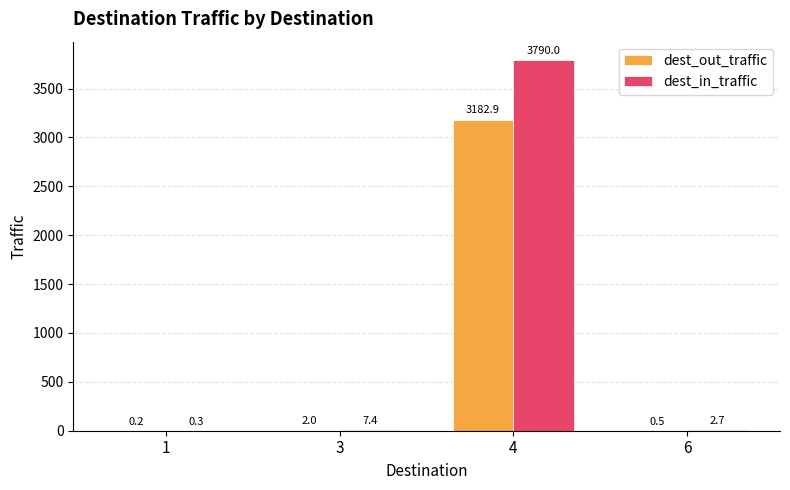

Which series has the widest spread of values?

dest_in_traffic